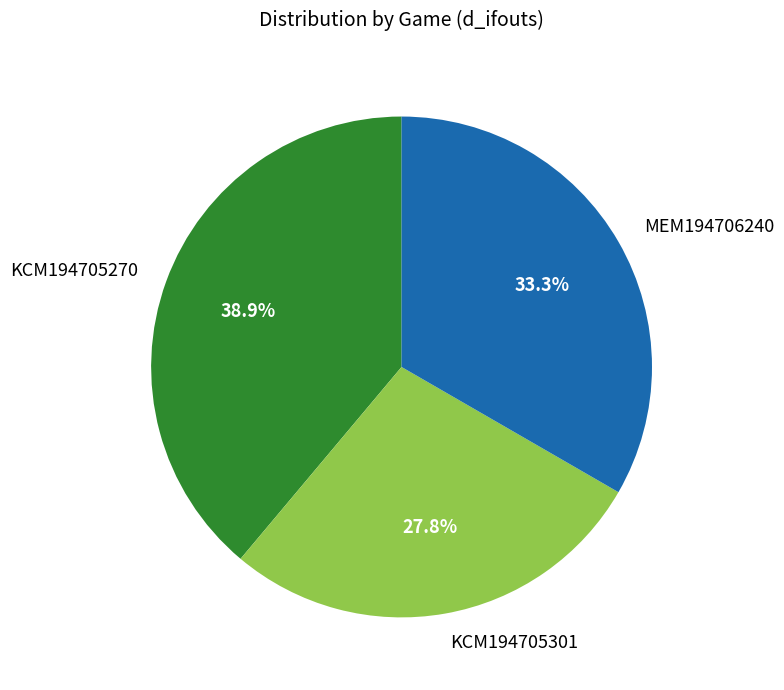

How many segments does this pie chart have?

3